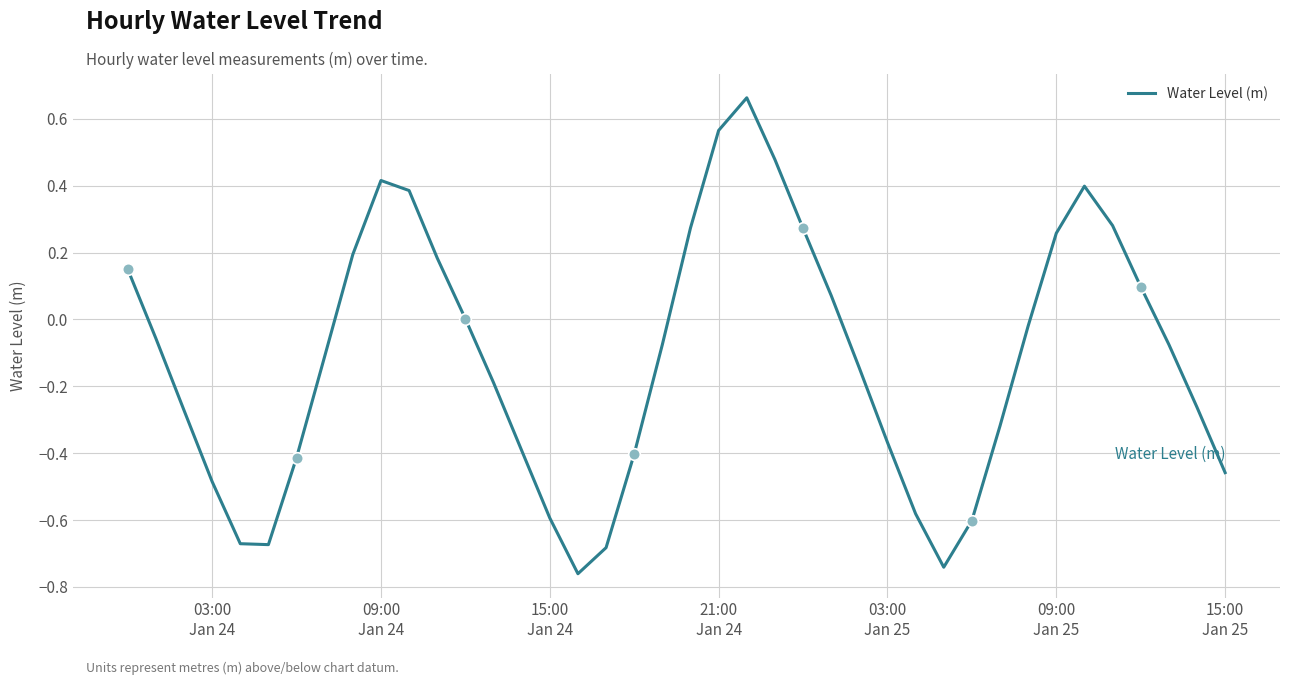

What is the difference between the maximum and minimum values?

1.4